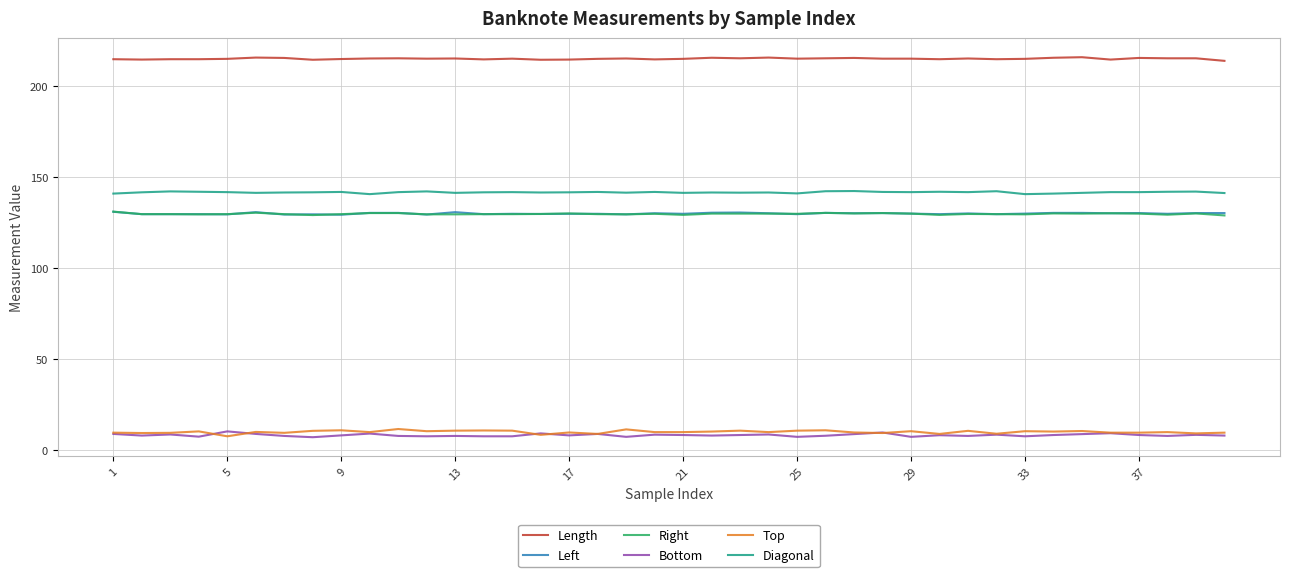

What is the lowest value of the Left series?

129.4